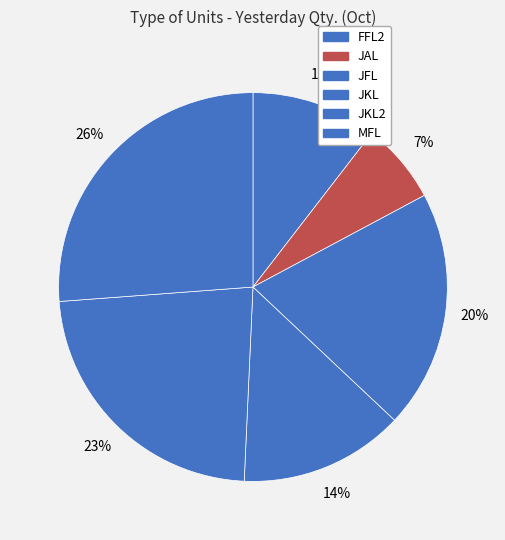

How many slices are in this pie chart?

6